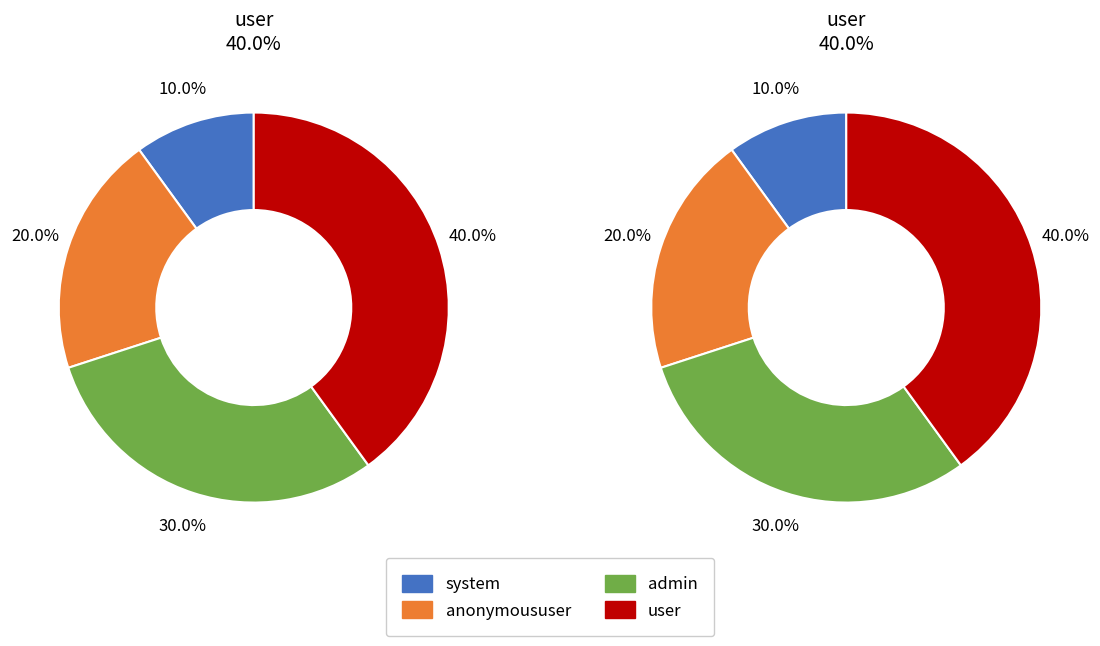

Which has a higher value, system or anonymoususer?

anonymoususer